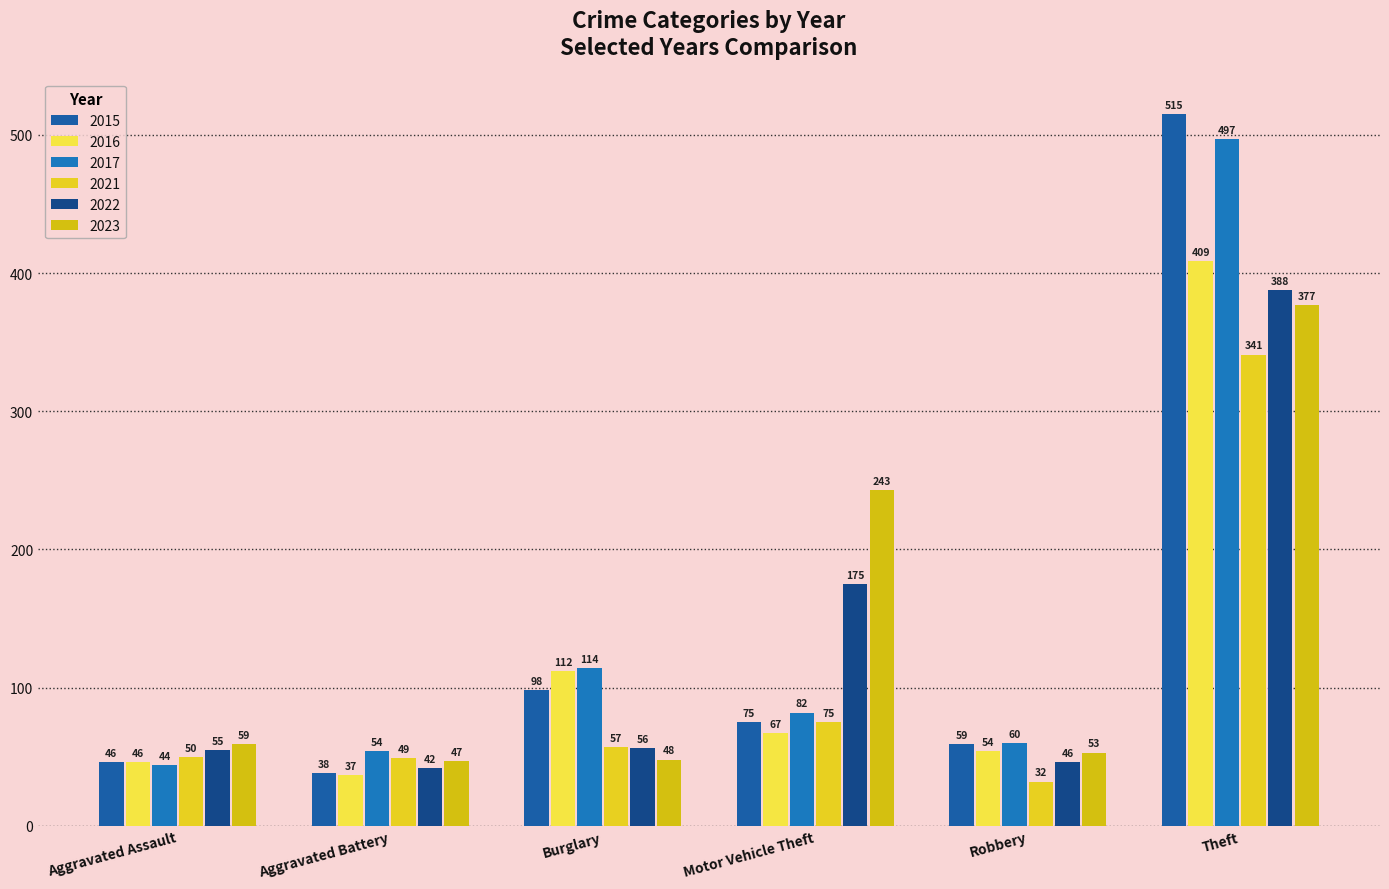

Reading left to right, transcribe all the data shown in this chart.

2015: Aggravated Assault=46	Aggravated Battery=38	Burglary=98	Motor Vehicle Theft=75	Robbery=59	Theft=515
2016: Aggravated Assault=46	Aggravated Battery=37	Burglary=112	Motor Vehicle Theft=67	Robbery=54	Theft=409
2017: Aggravated Assault=44	Aggravated Battery=54	Burglary=114	Motor Vehicle Theft=82	Robbery=60	Theft=497
2021: Aggravated Assault=50	Aggravated Battery=49	Burglary=57	Motor Vehicle Theft=75	Robbery=32	Theft=341
2022: Aggravated Assault=55	Aggravated Battery=42	Burglary=56	Motor Vehicle Theft=175	Robbery=46	Theft=388
2023: Aggravated Assault=59	Aggravated Battery=47	Burglary=48	Motor Vehicle Theft=243	Robbery=53	Theft=377